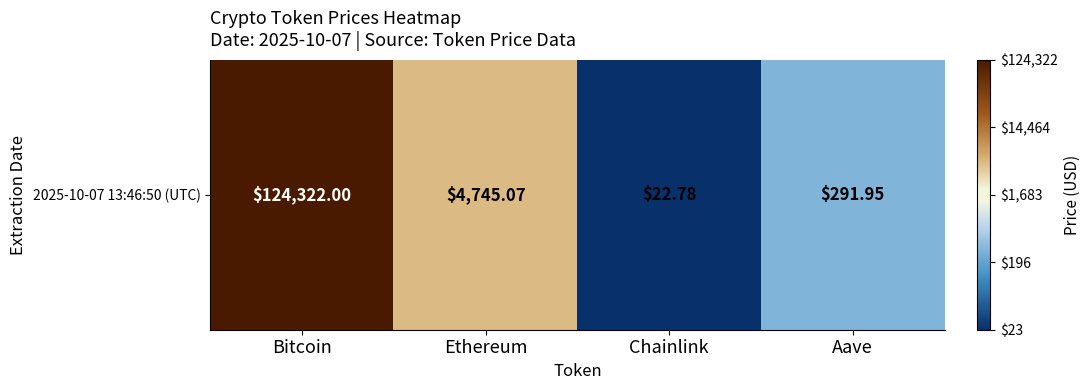

At which label is the value closest to 3?

Aave